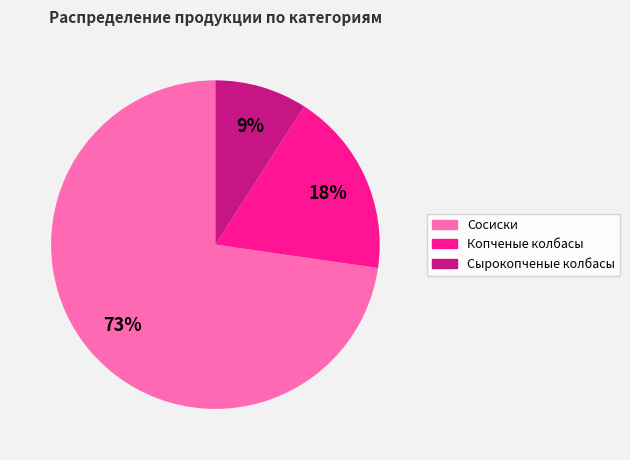

Is there any slice that represents more than half of the pie?

Yes